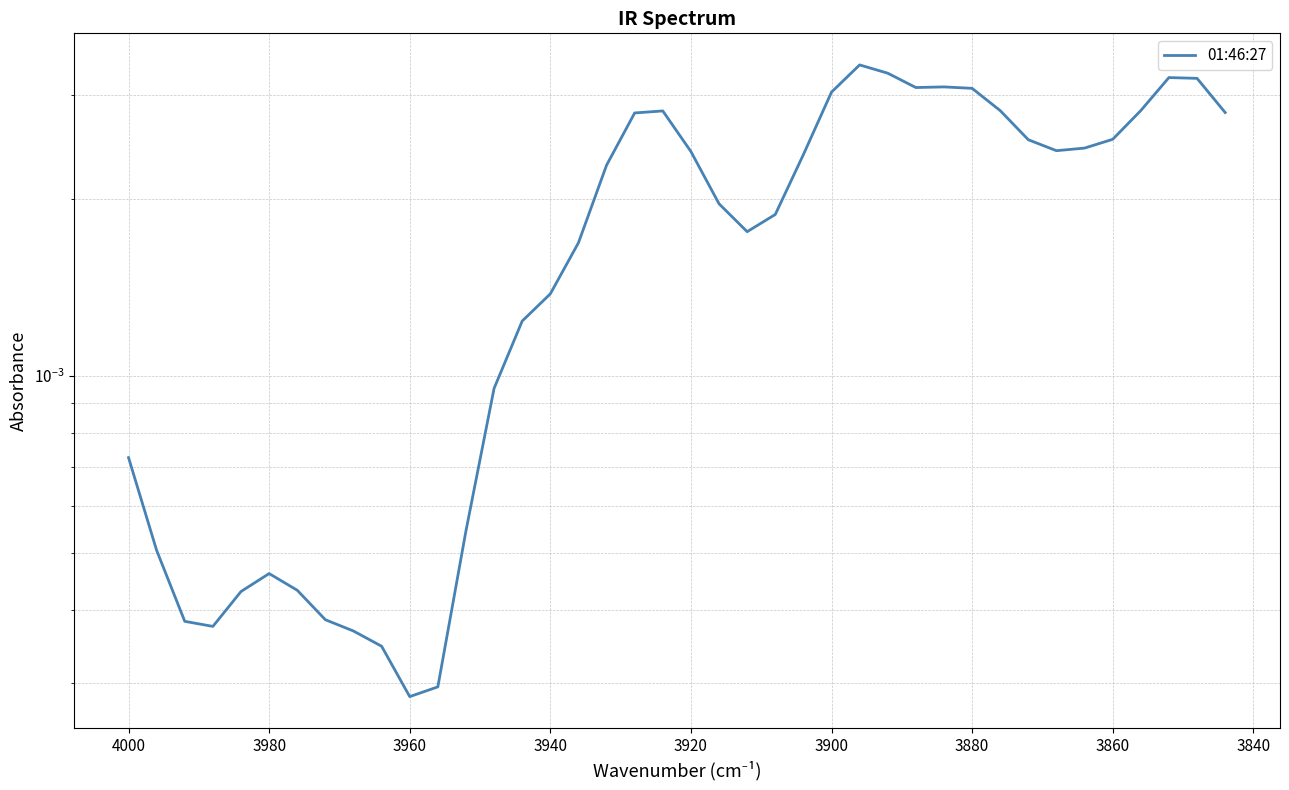

How many interior local valleys (lower than both neighbors) does the data have?

5